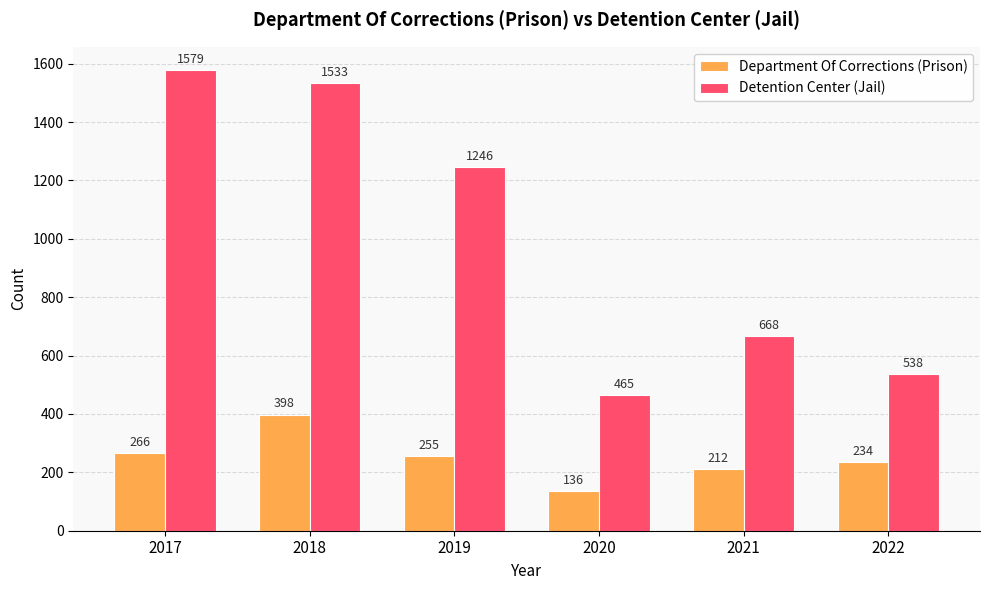

What is the average value of the Department Of Corrections (Prison) series?

250